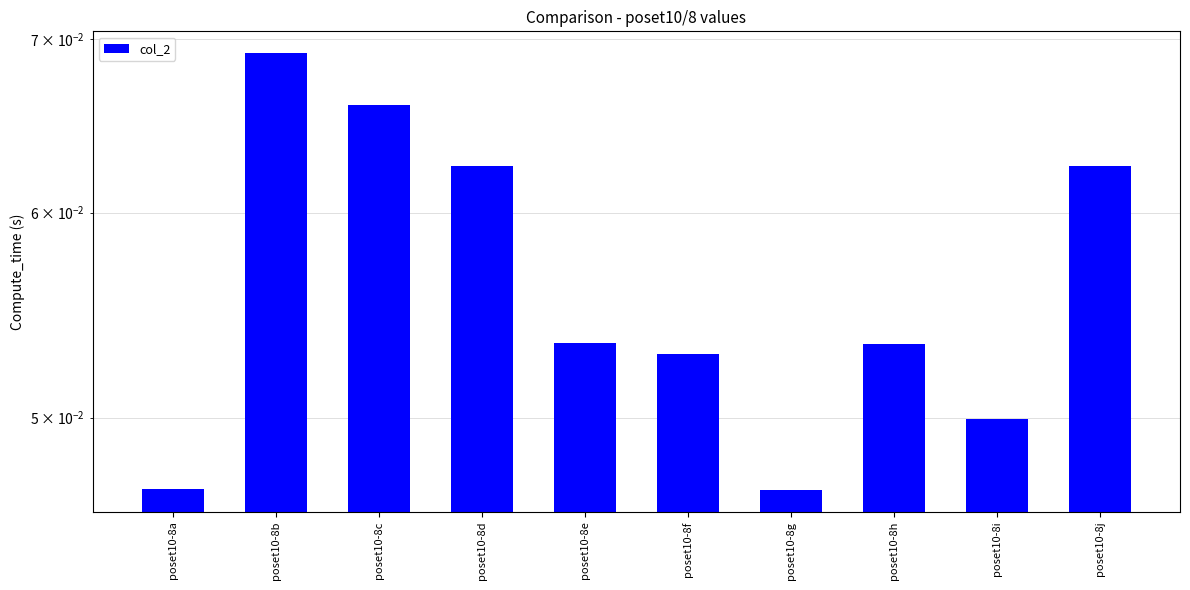

The value at poset10-8e is 0.1. True or false?

False